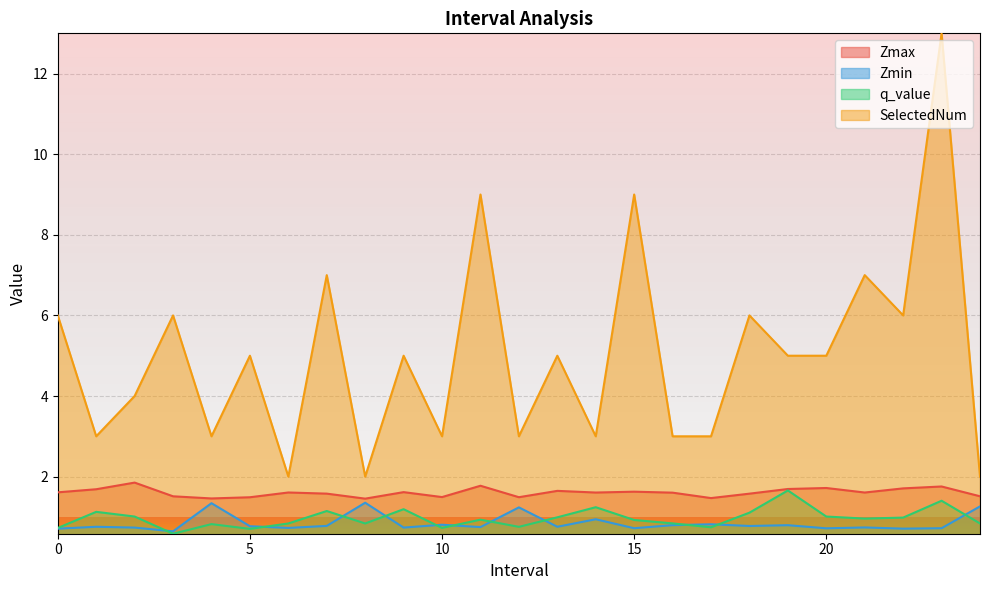

True or false: Zmin has a value of 1.8 at 24.0.

False